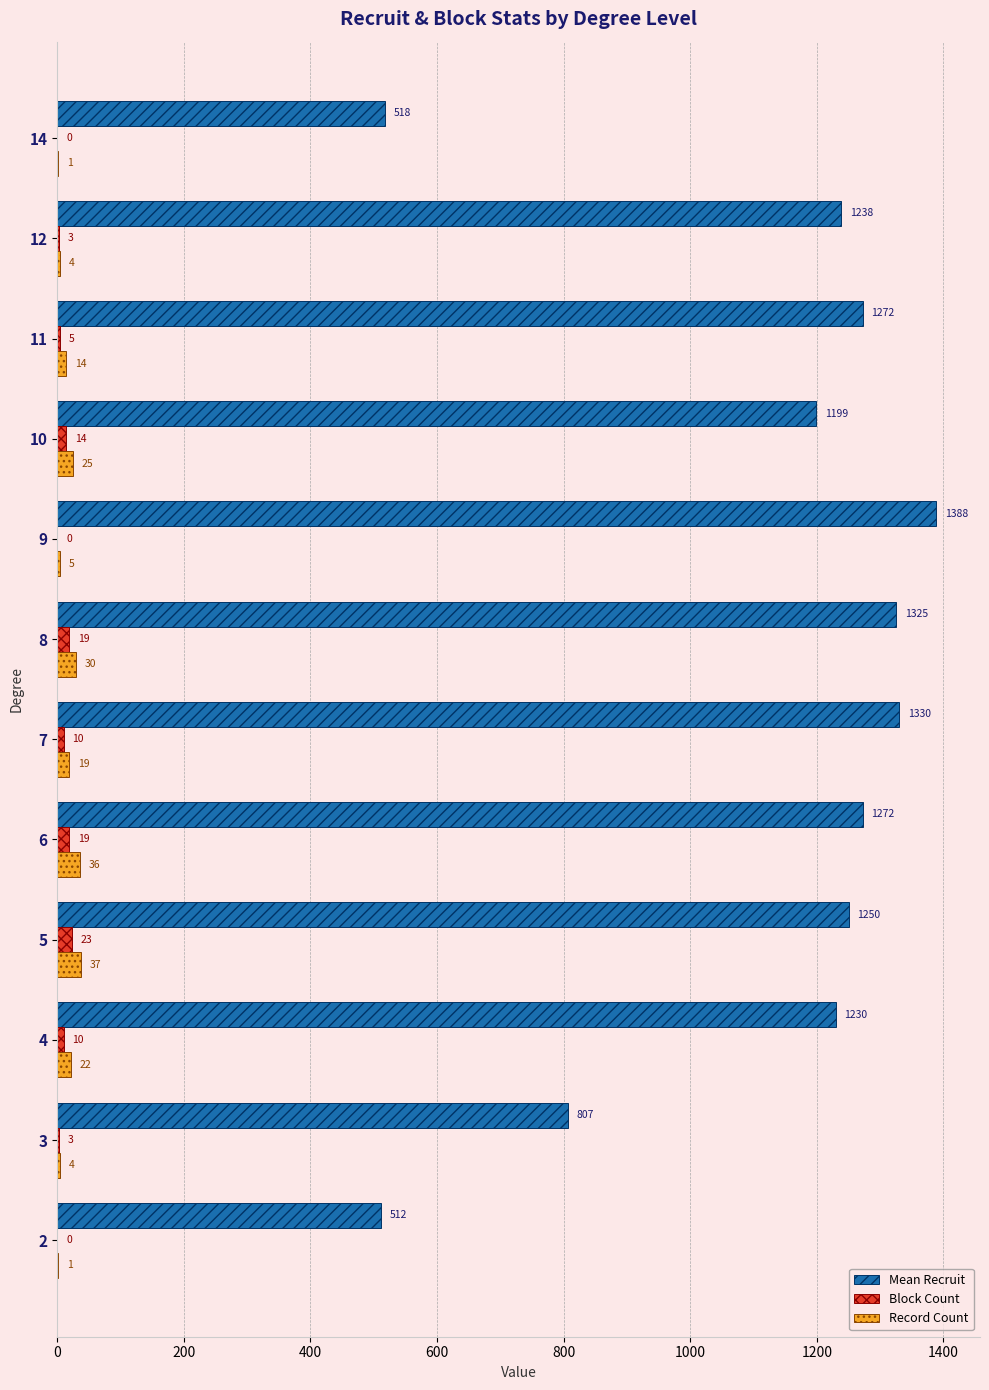

Which series changed the most between 2 and 14?

Mean Recruit